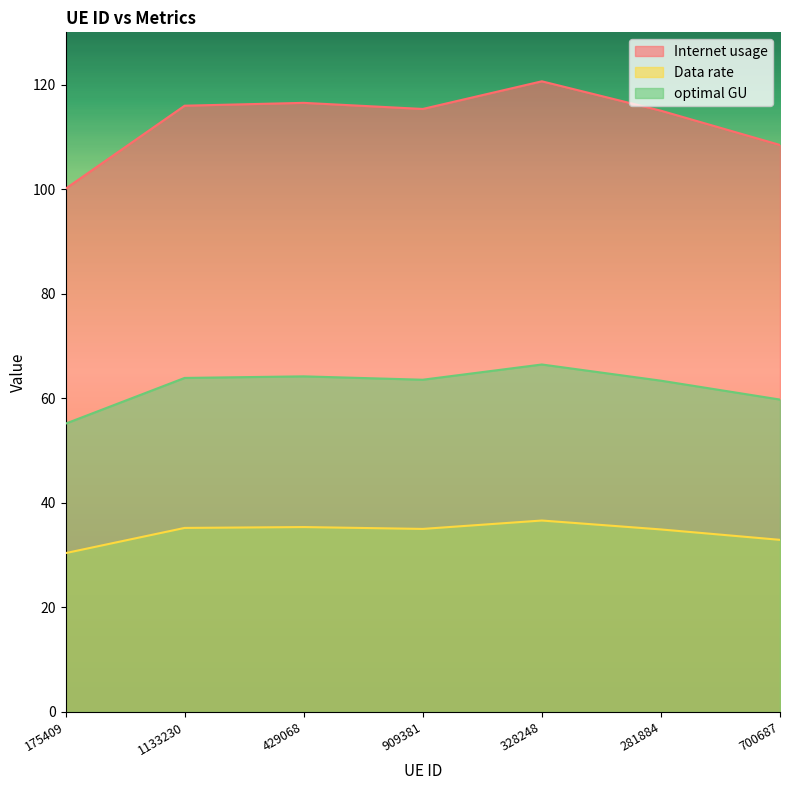

At which label is Data rate closest to 33?

700687